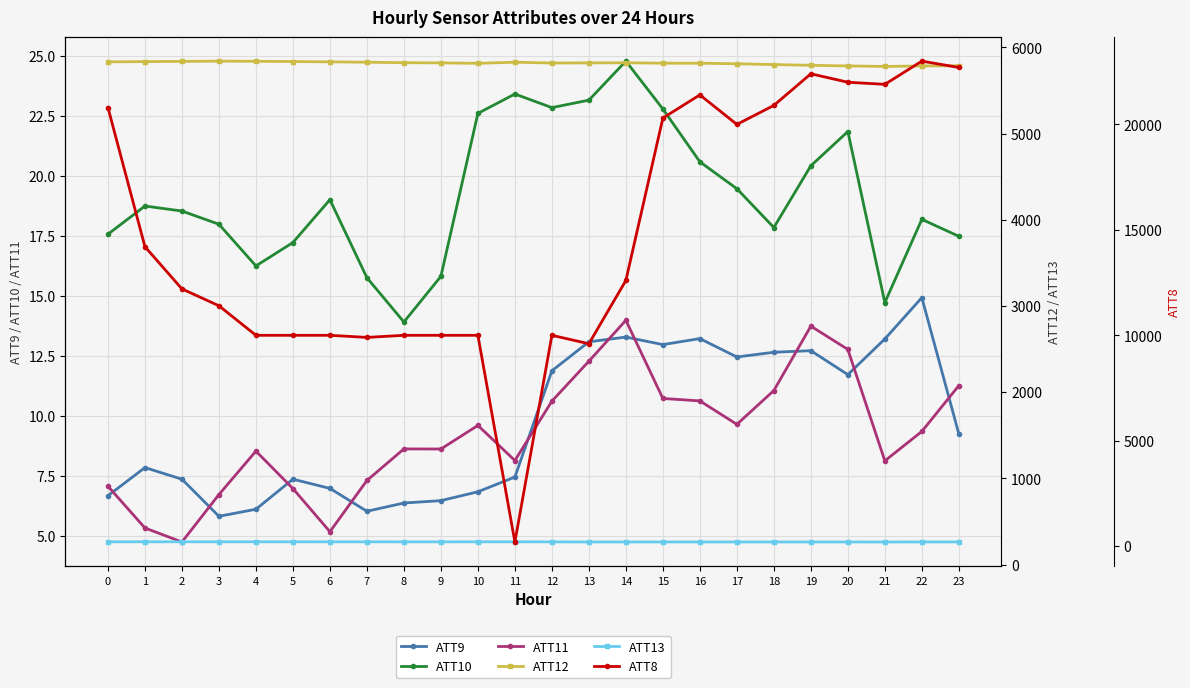

Reading right to left, list all the values displayed in this chart.

ATT9: 23=9.2	22=14.9	21=13.2	20=11.7	19=12.7	18=12.7	17=12.5	16=13.2	15=13.0	14=13.3	13=13.1	12=11.9	11=7.5	10=6.8	9=6.5	8=6.4	7=6.0	6=7.0	5=7.4	4=6.1	3=5.8	2=7.4	1=7.8	0=6.7
ATT10: 23=17.5	22=18.2	21=14.7	20=21.8	19=20.4	18=17.8	17=19.5	16=20.6	15=22.8	14=24.8	13=23.2	12=22.8	11=23.4	10=22.6	9=15.8	8=13.9	7=15.8	6=19.0	5=17.2	4=16.2	3=18.0	2=18.5	1=18.7	0=17.6
ATT11: 23=11.3	22=9.4	21=8.1	20=12.8	19=13.7	18=11.1	17=9.6	16=10.6	15=10.7	14=14.0	13=12.3	12=10.6	11=8.1	10=9.6	9=8.6	8=8.6	7=7.3	6=5.2	5=7.0	4=8.5	3=6.7	2=4.7	1=5.3	0=7.1
ATT12: 23=5786.6	22=5784.0	21=5778.4	20=5784.6	19=5791.8	18=5800.3	17=5809.3	16=5816.1	15=5816.1	14=5821.2	13=5819.6	12=5818.3	11=5827.5	10=5814.7	9=5819.9	8=5821.8	7=5827.7	6=5831.6	5=5835.2	4=5838.6	3=5840.1	2=5837.4	1=5834.7	0=5831.5
ATT13: 23=262.2	22=262.3	21=261.6	20=261.8	19=262.0	18=262.0	17=261.7	16=262.0	15=262.0	14=262.1	13=262.1	12=262.8	11=264.0	10=263.3	9=263.1	8=263.1	7=263.4	6=263.4	5=263.7	4=263.8	3=263.8	2=264.0	1=263.9	0=263.6
ATT8: 23=22700.0	22=23000.0	21=21900.0	20=22000.0	19=22400.0	18=20900.0	17=20000.0	16=21400.0	15=20300.0	14=12600.0	13=9600.0	12=10000.0	11=200.0	10=10000.0	9=10000.0	8=10000.0	7=9900.0	6=10000.0	5=10000.0	4=10000.0	3=11400.0	2=12200.0	1=14200.0	0=20800.0